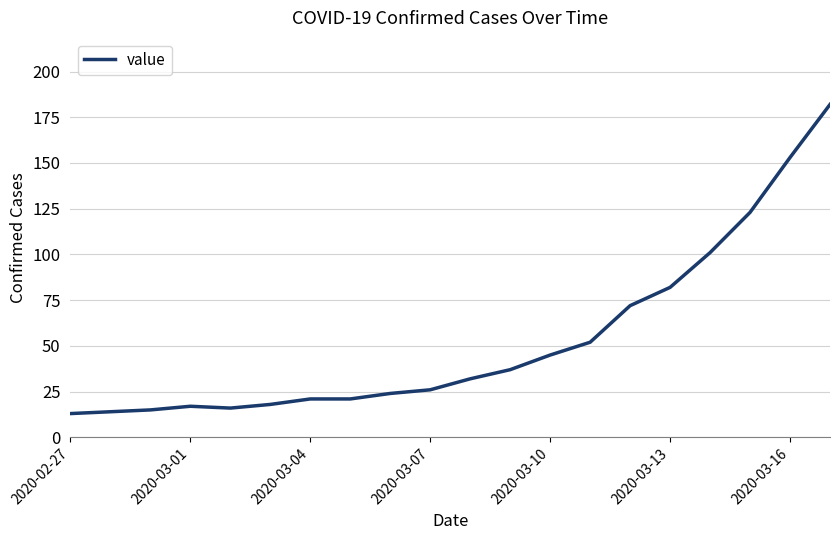

What is the difference between the maximum and minimum values?

169